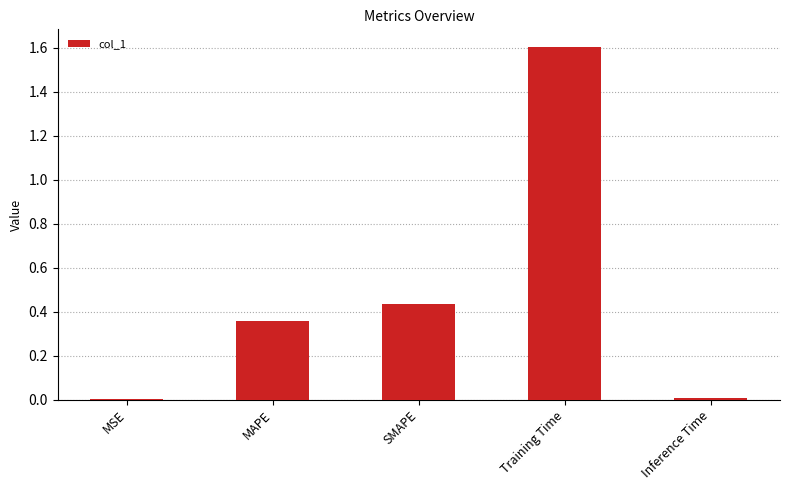

The value at Training Time is 2.3. True or false?

False